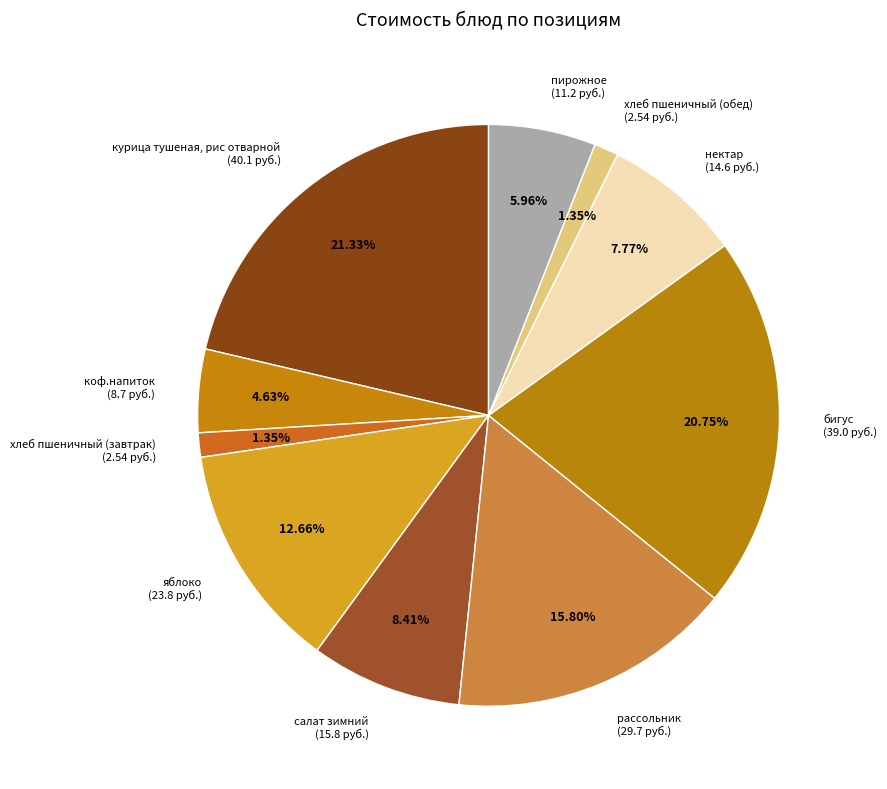

To the nearest percent, what is the difference between the largest and smallest slice percentages?

20%